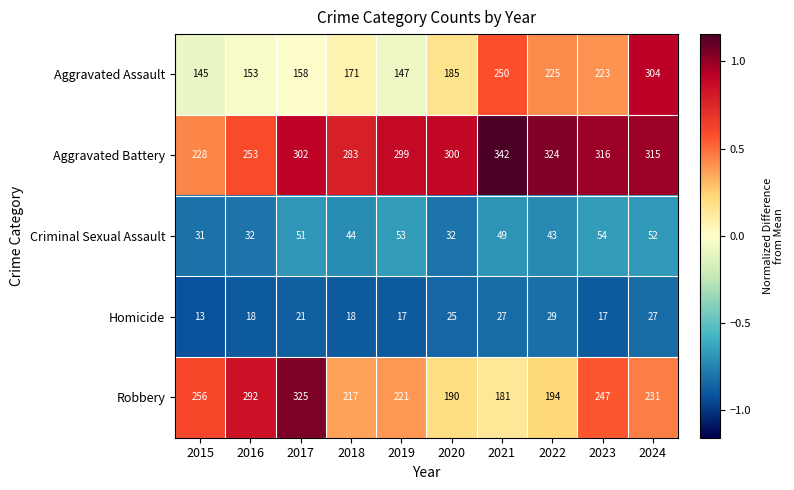

The value of Criminal Sexual Assault at 2023 is 14. True or false?

False